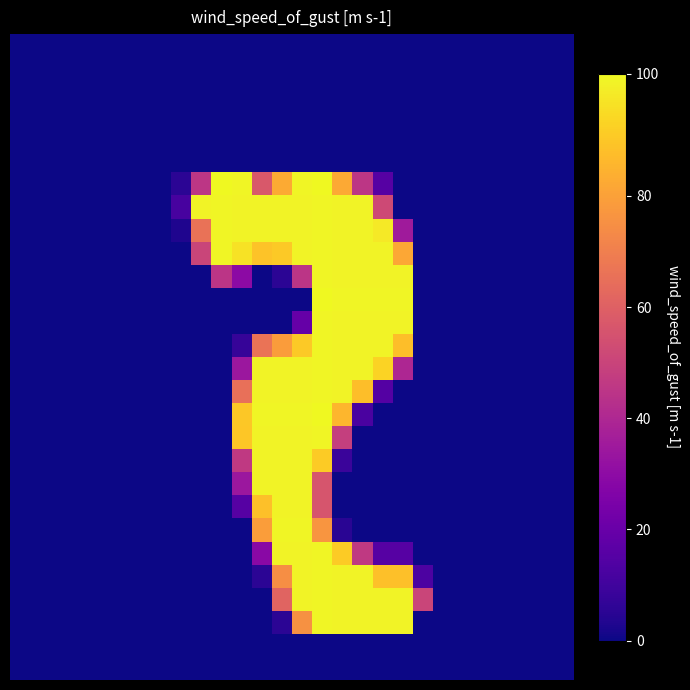

At which category is the sum across all series the highest?

15